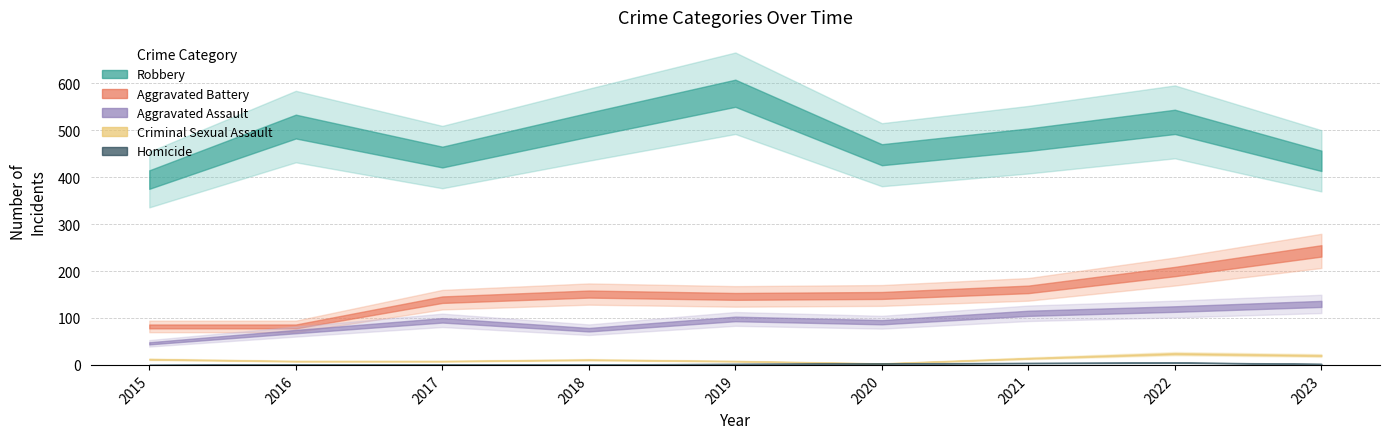

Which series has the widest spread of values?

Robbery